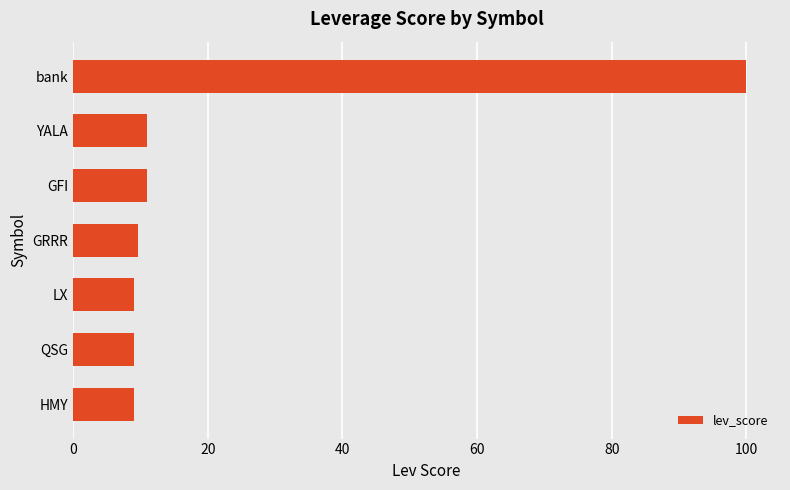

Which label corresponds to the largest value in the chart?

bank